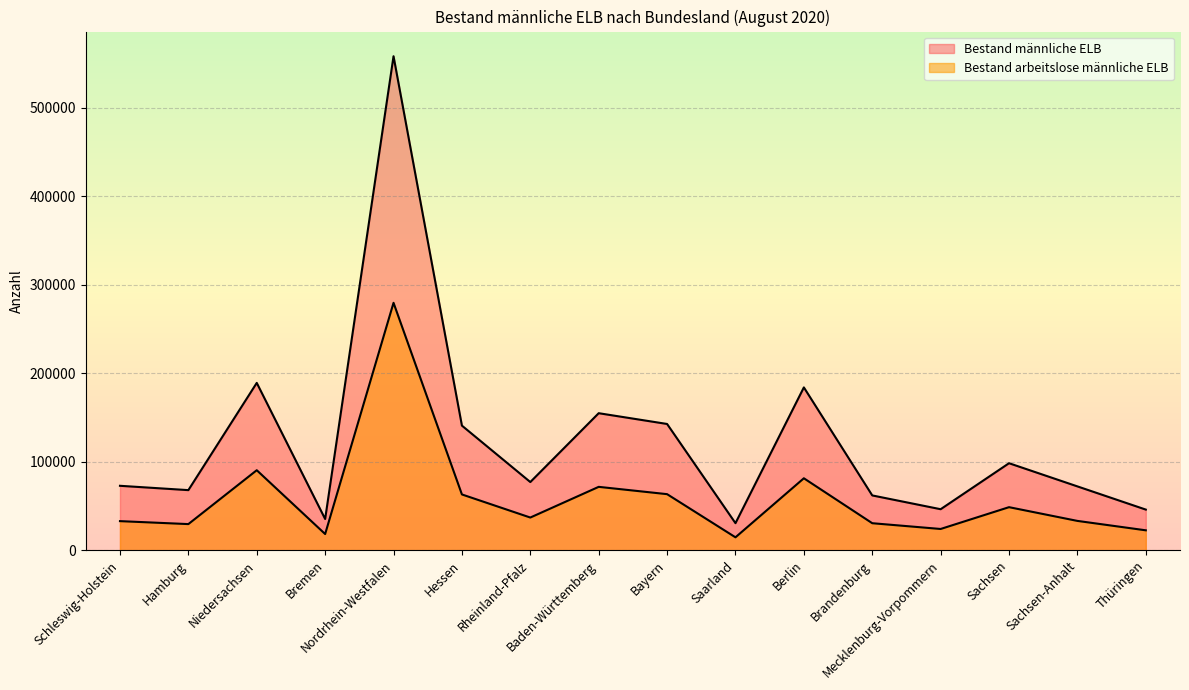

Which category has the highest value in the Bestand arbeitslose männliche ELB series?

Nordrhein-Westfalen